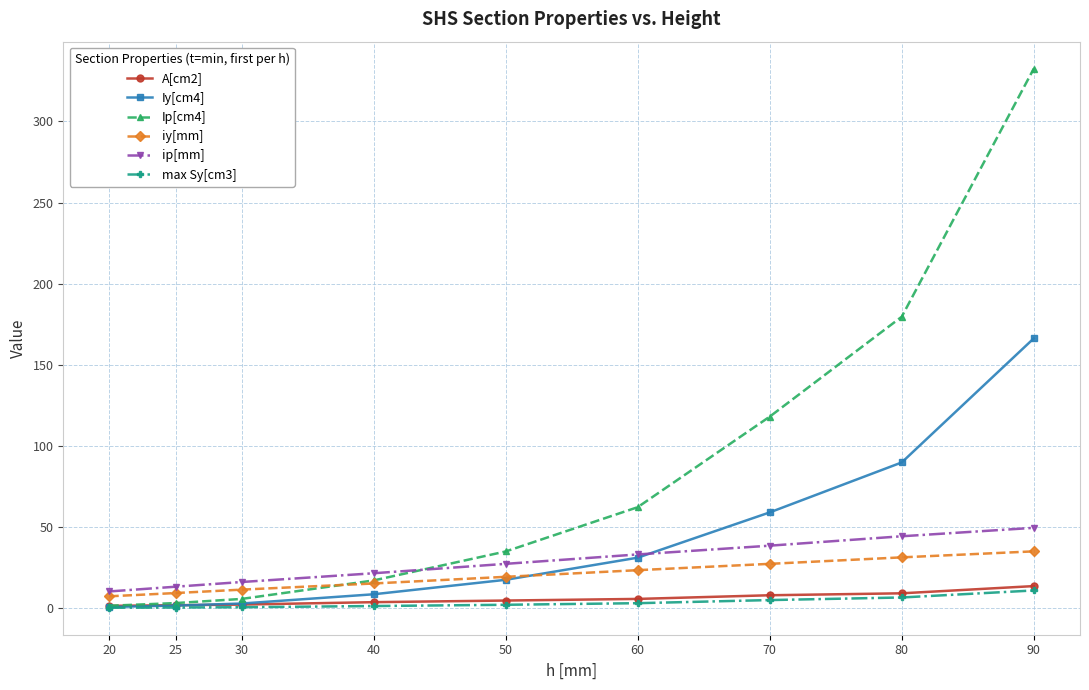

Which series has the largest range (max minus min)?

Ip[cm4]